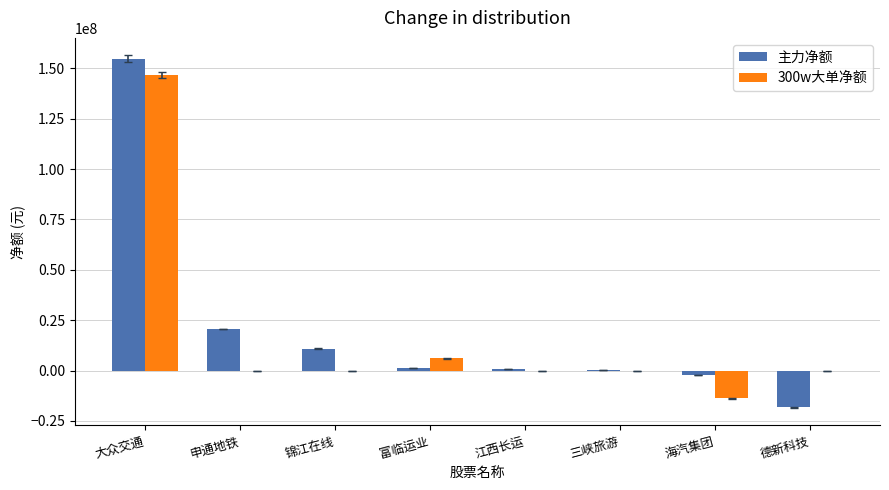

Does the chart contain stacked bars?

No